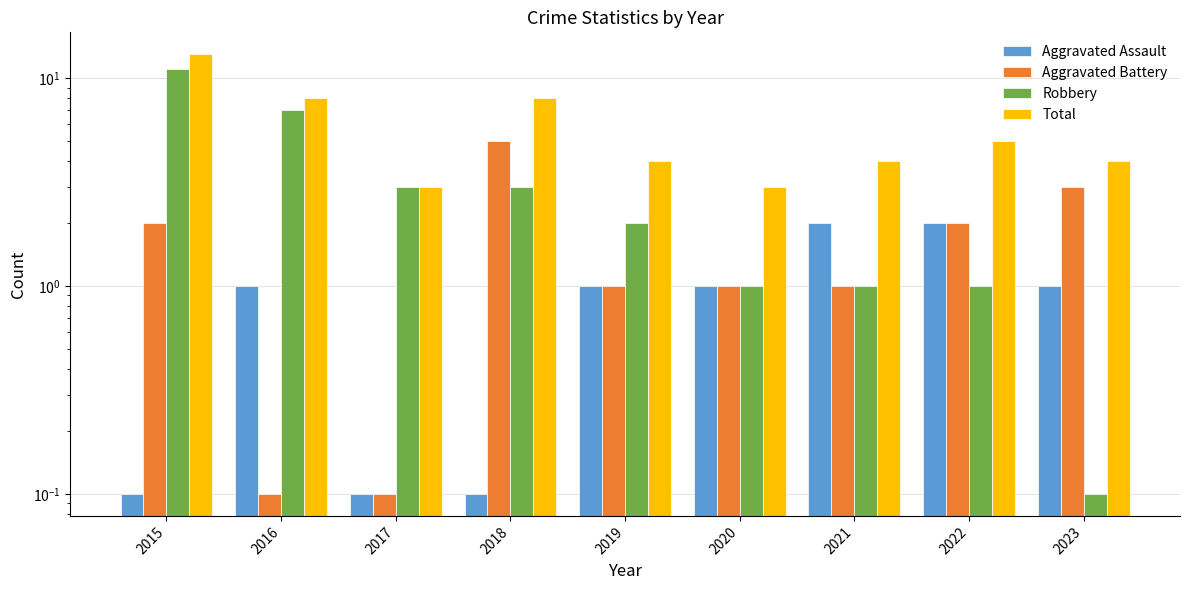

At which label does Robbery reach its minimum?

2023